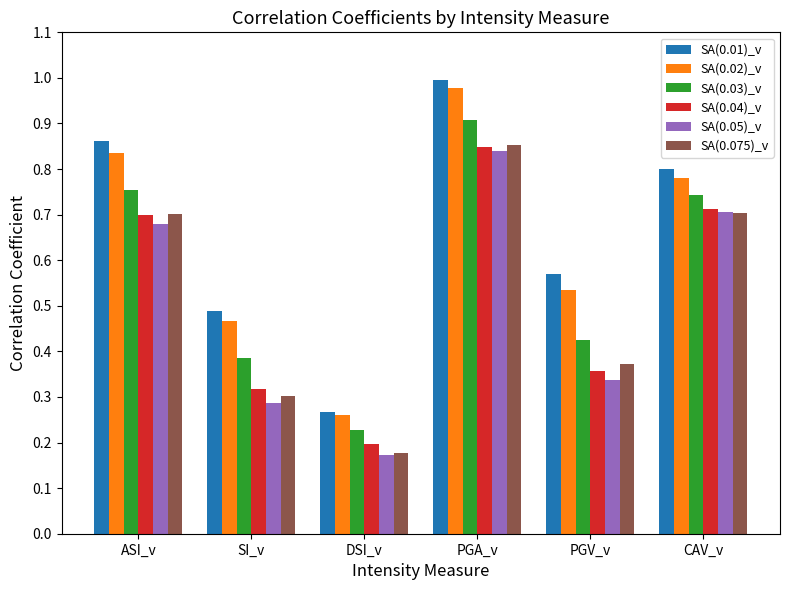

At which label is SA(0.075)_v closest to 0?

DSI_v